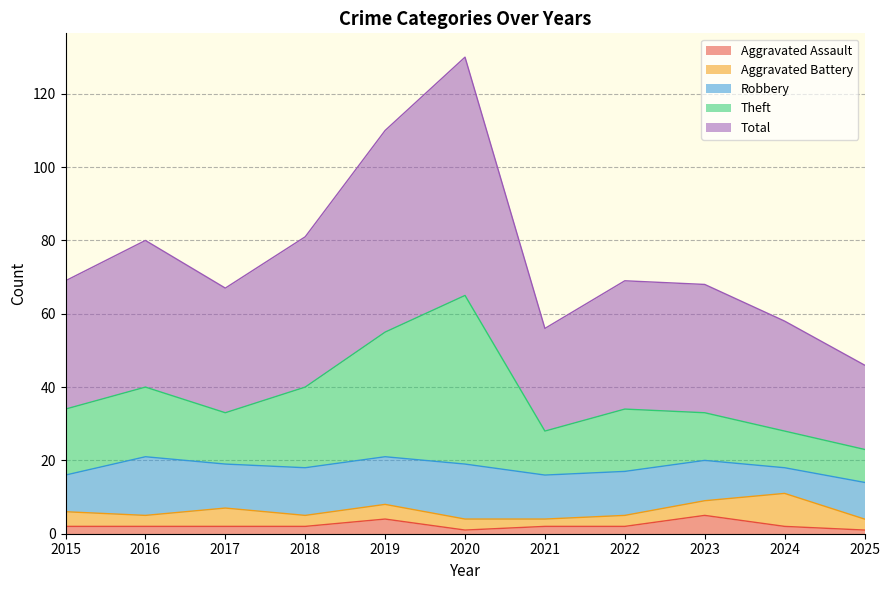

True or false: Aggravated Assault and Theft intersect in this chart.

False